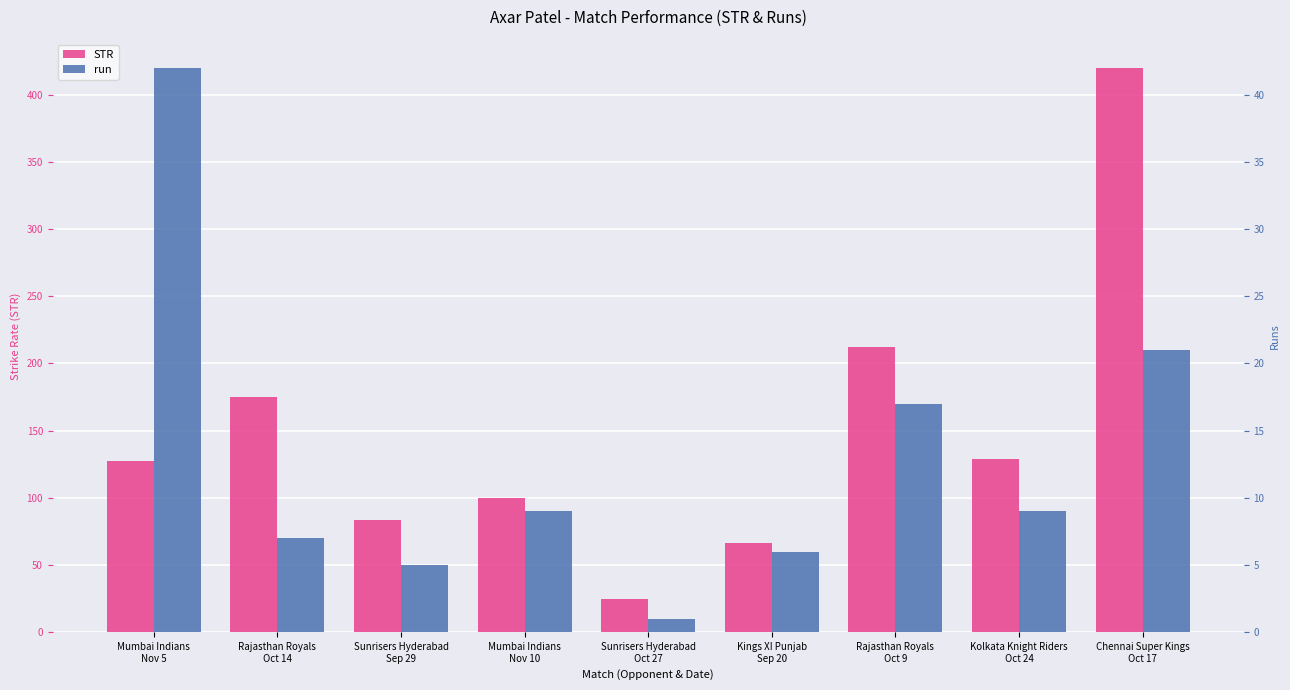

What is the difference between the maximum and minimum values in the run series?

41.0